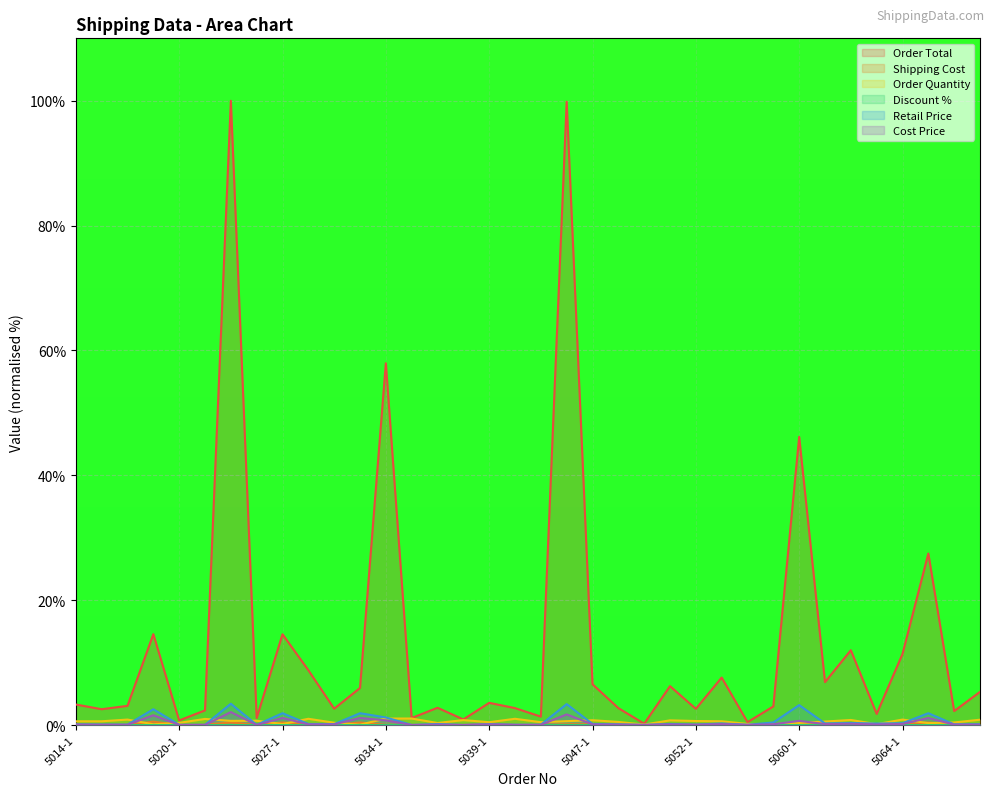

Between 5062-1 and 5060-1, which is larger?

5060-1